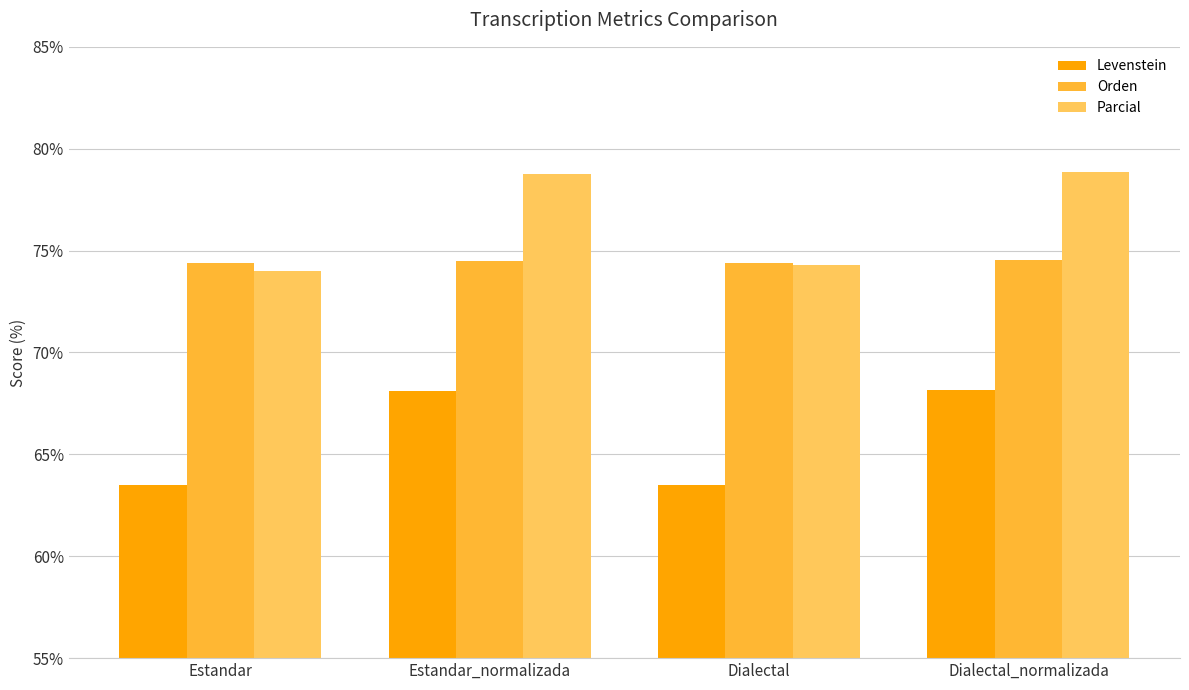

How many data points in Levenstein are less than 68?

2